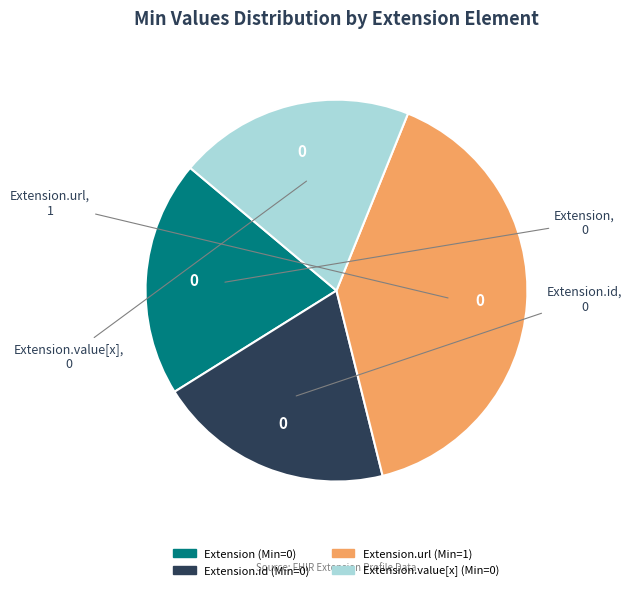

Is there any slice that represents more than half of the pie?

No